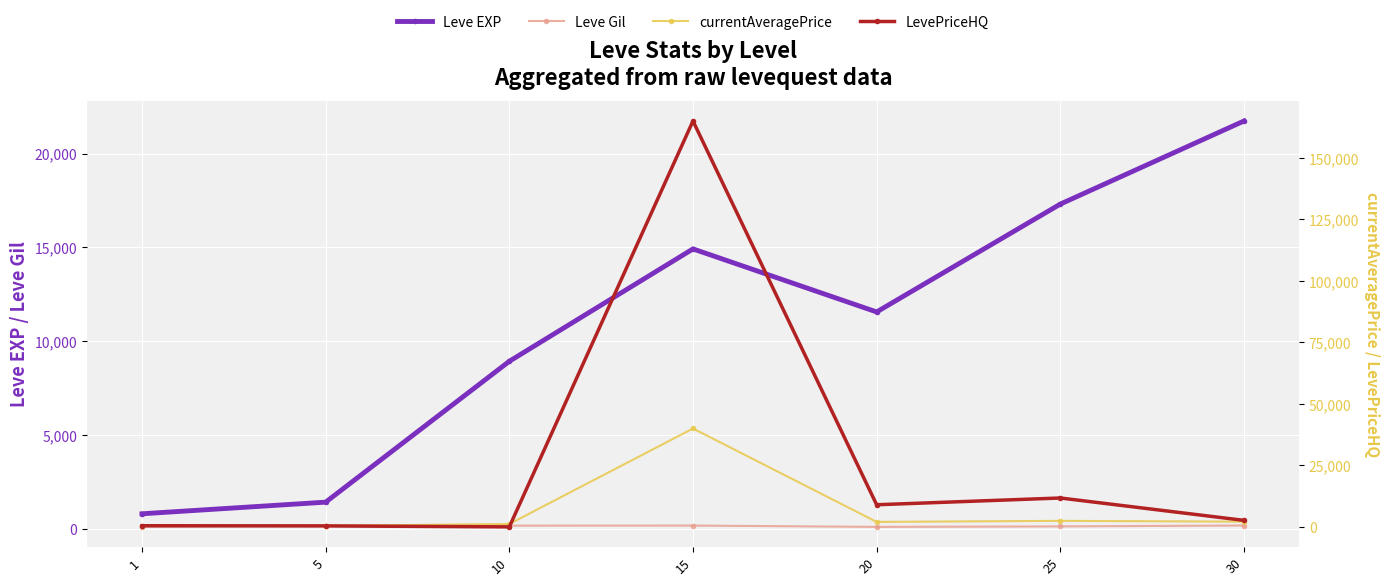

How many interior local peaks does the Leve EXP series have?

1